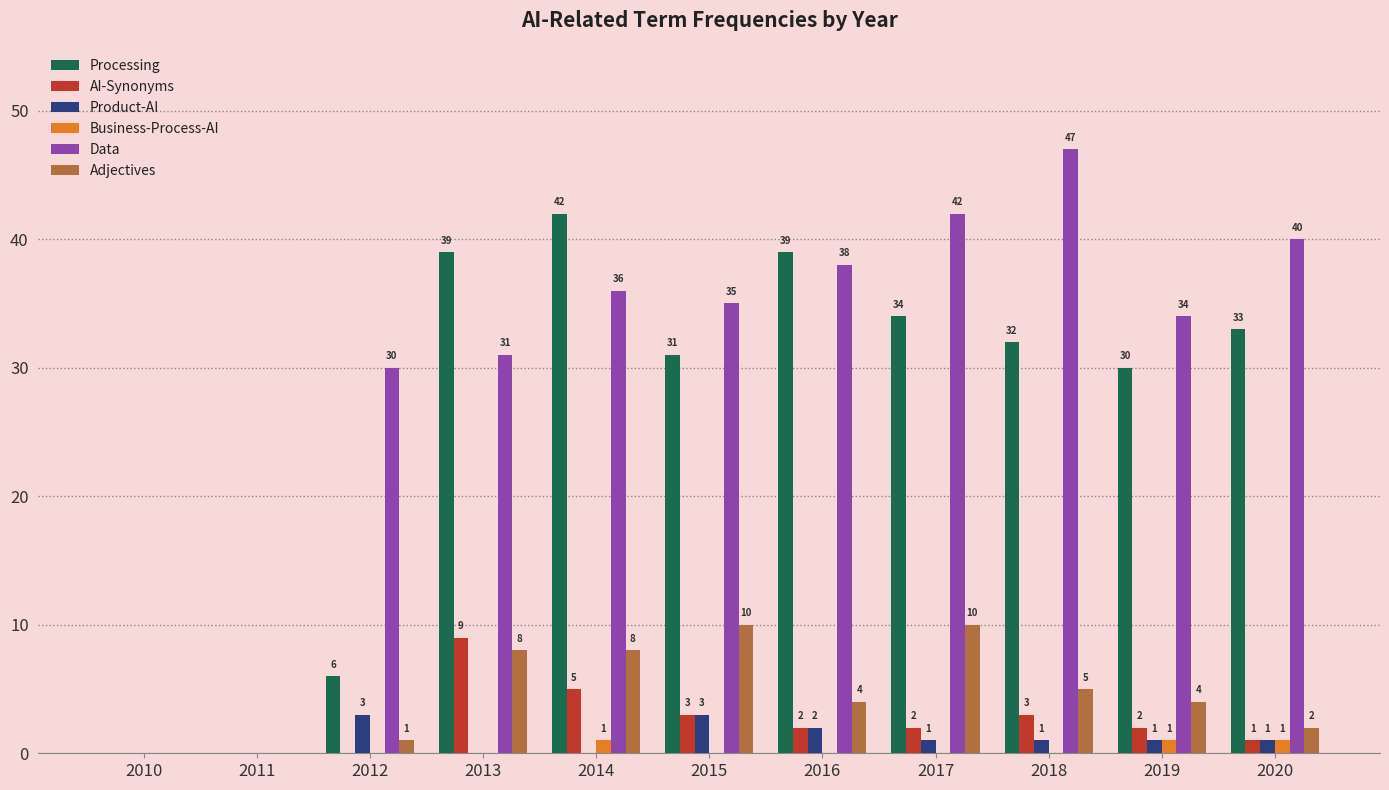

Does the chart contain stacked bars?

No